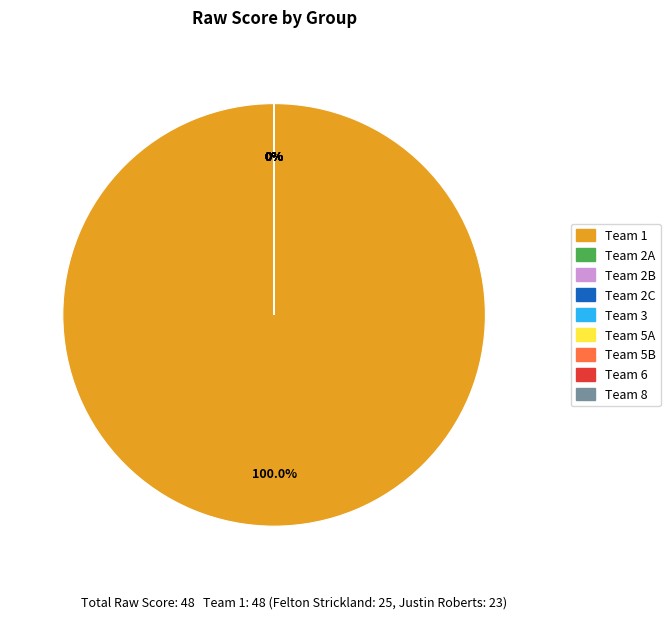

Which slice is the largest?

Team 1